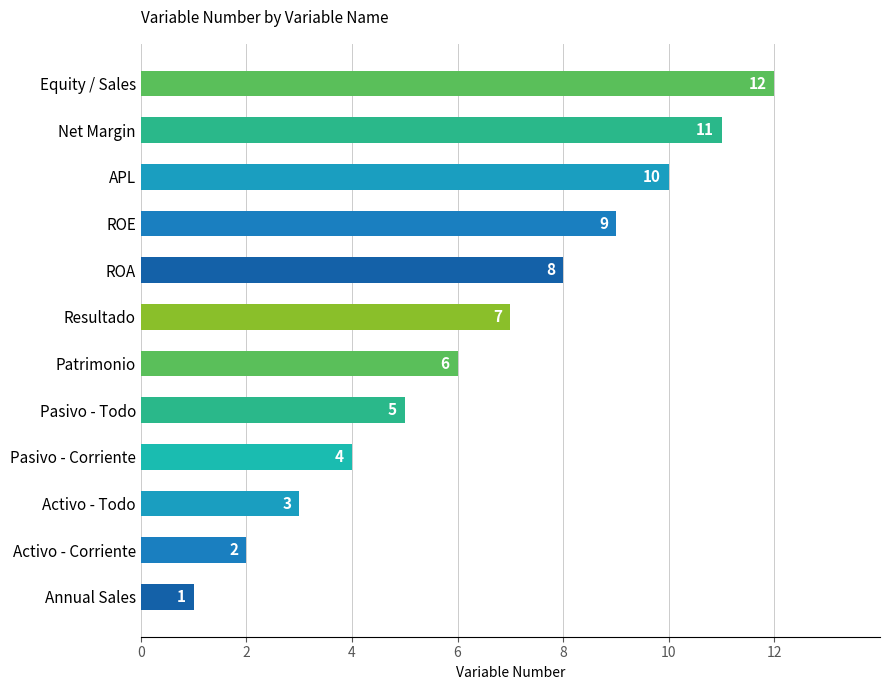

How many values are below 7?

6